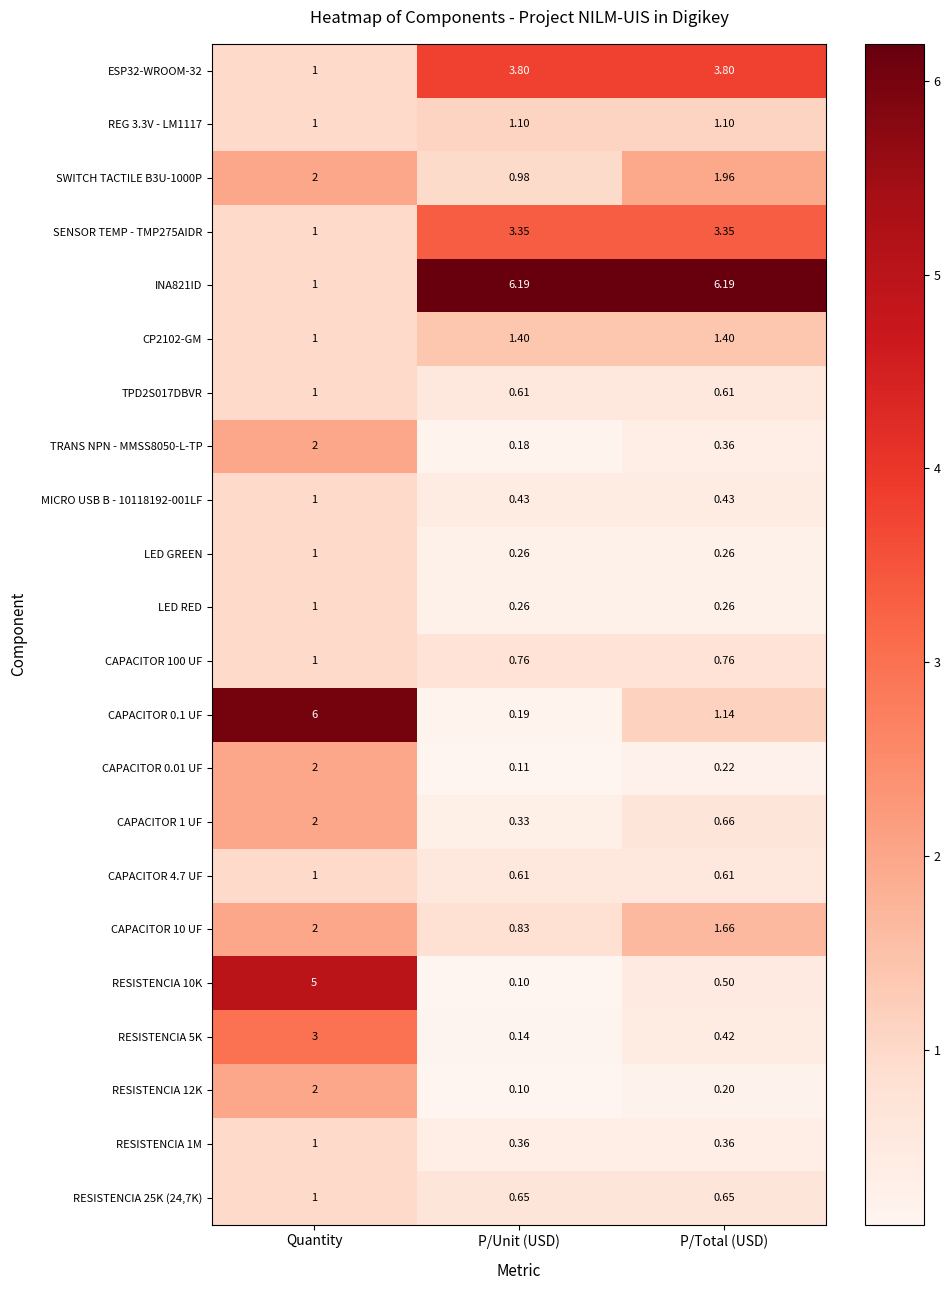

At which category is the sum across all series the highest?

Quantity